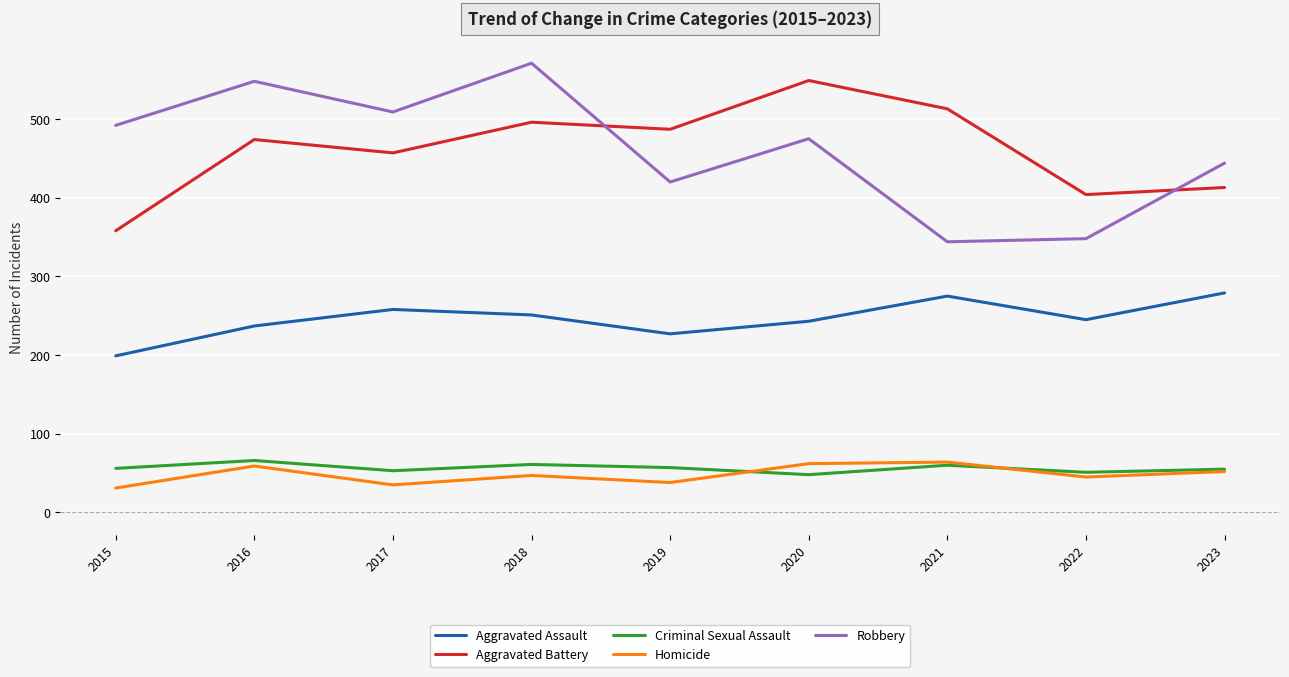

What is the difference between the highest and lowest values at 2022?

359